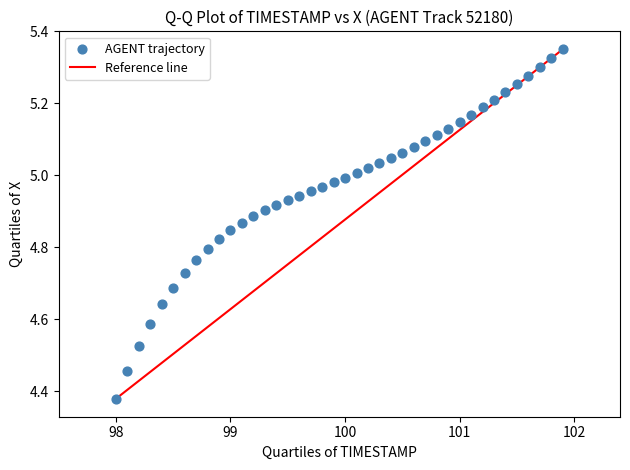

What is the range of X values (max minus min)?

3.9